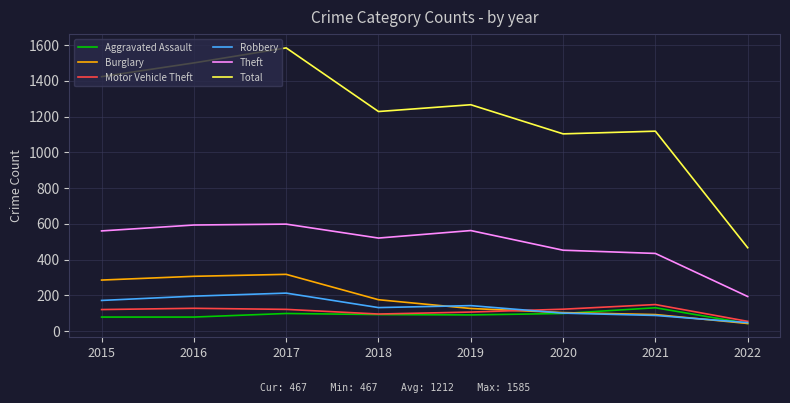

Is it true that Robbery equals 101 at 2020?

True